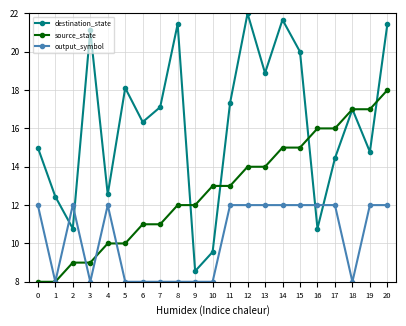

How many data points does each series have?

21